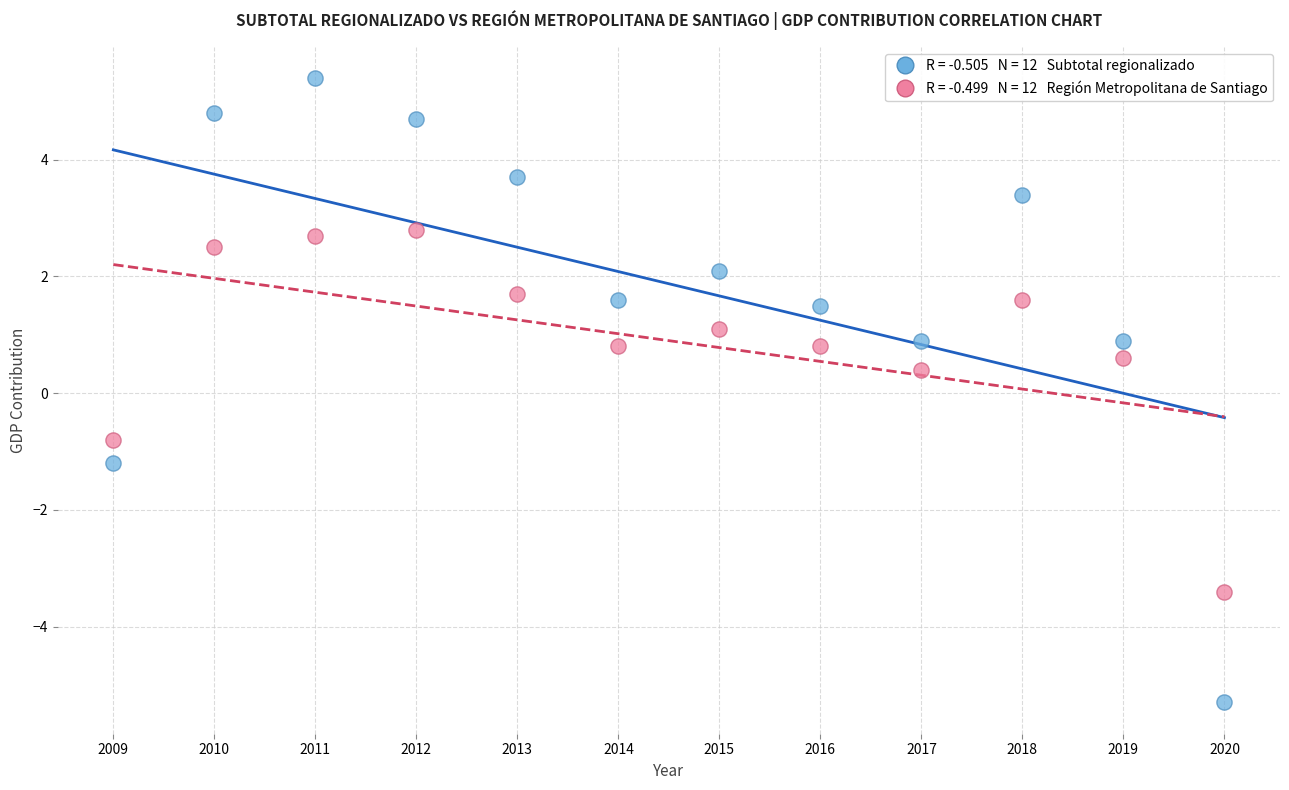

Across all data points, what is the range of X values (max minus min)?

11.0